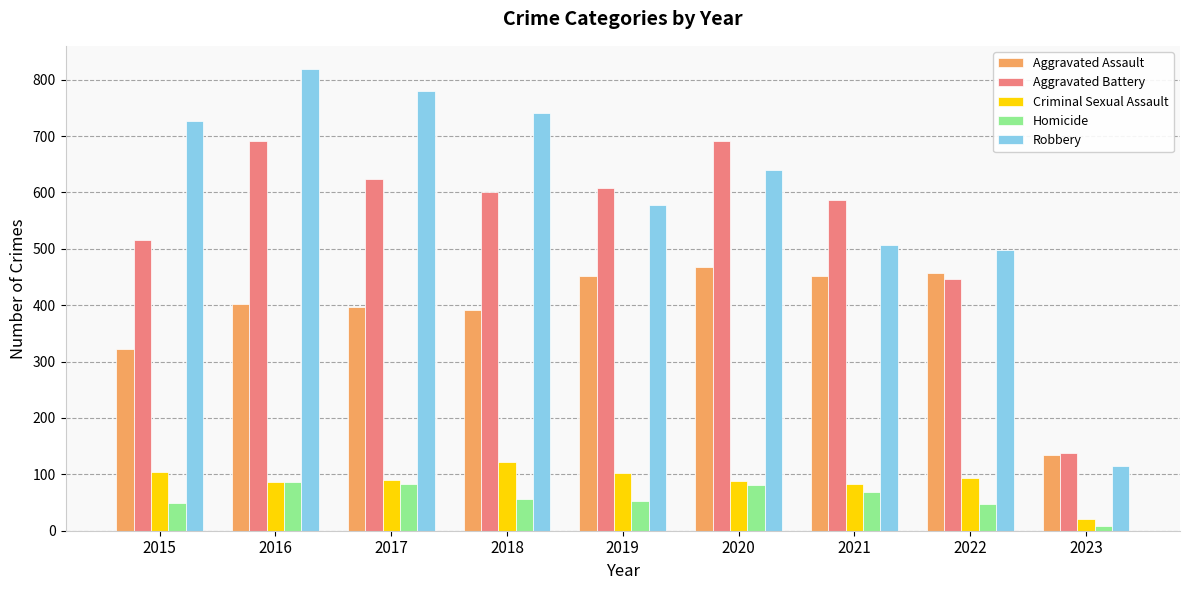

Between 2018 and 2019, which series saw the biggest shift?

Robbery